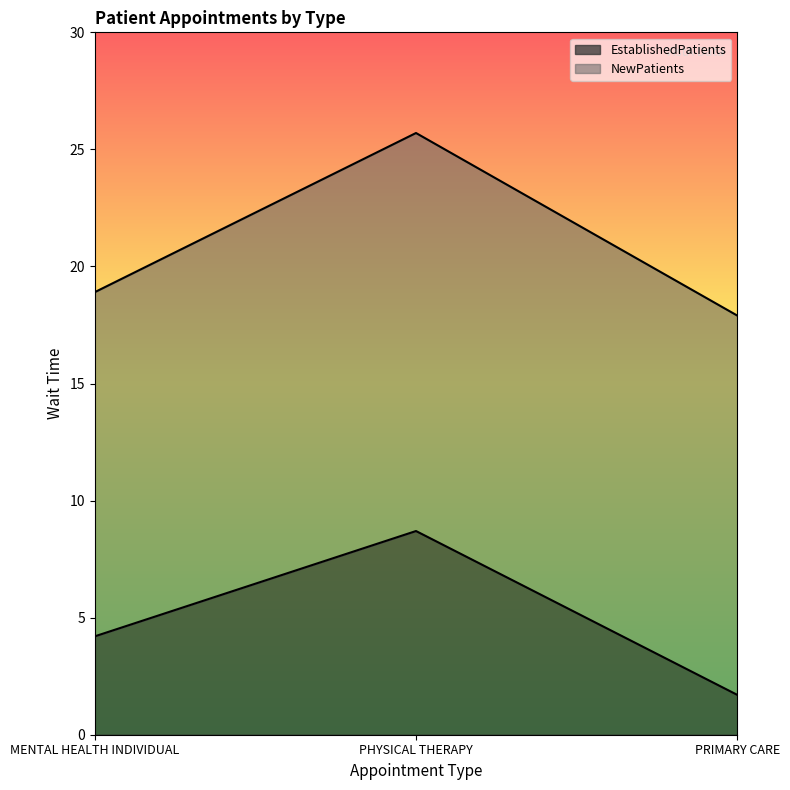

Which series changed the most between MENTAL HEALTH INDIVIDUAL and PRIMARY CARE?

EstablishedPatients